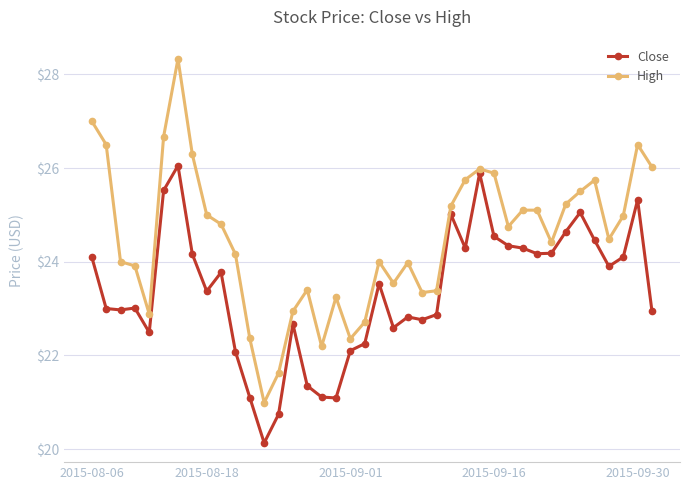

What is the maximum value for High?

28.3